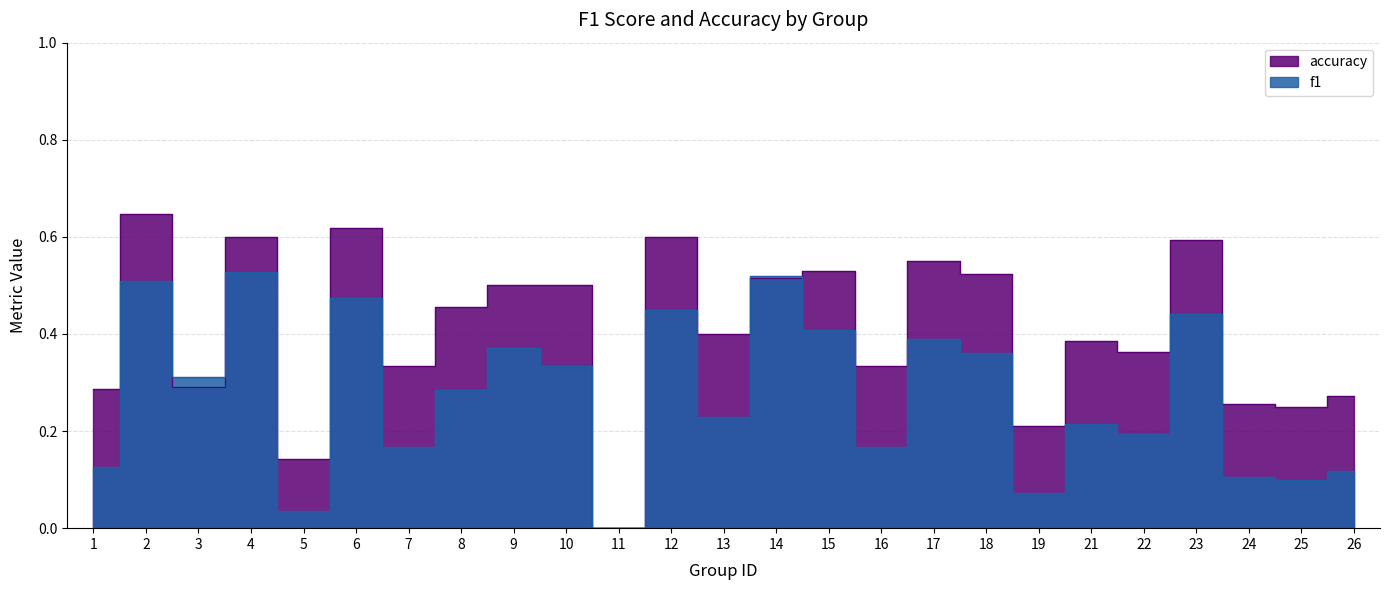

What is the difference between the highest and lowest values at 4?

0.1